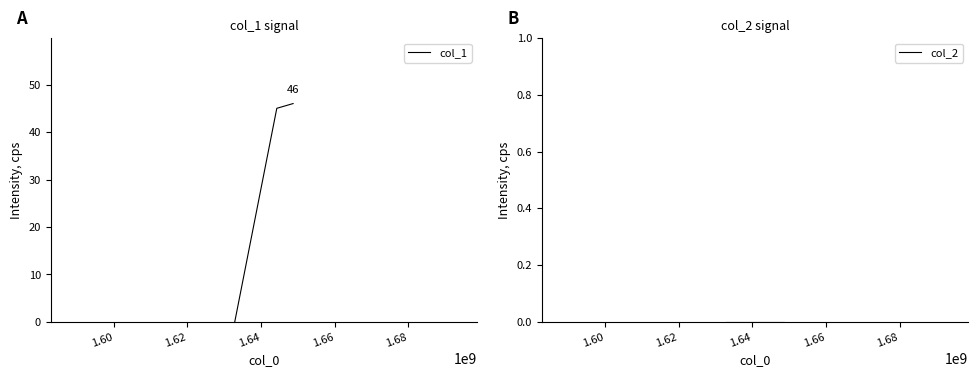

Does the chart display data point markers on the line(s)?

No